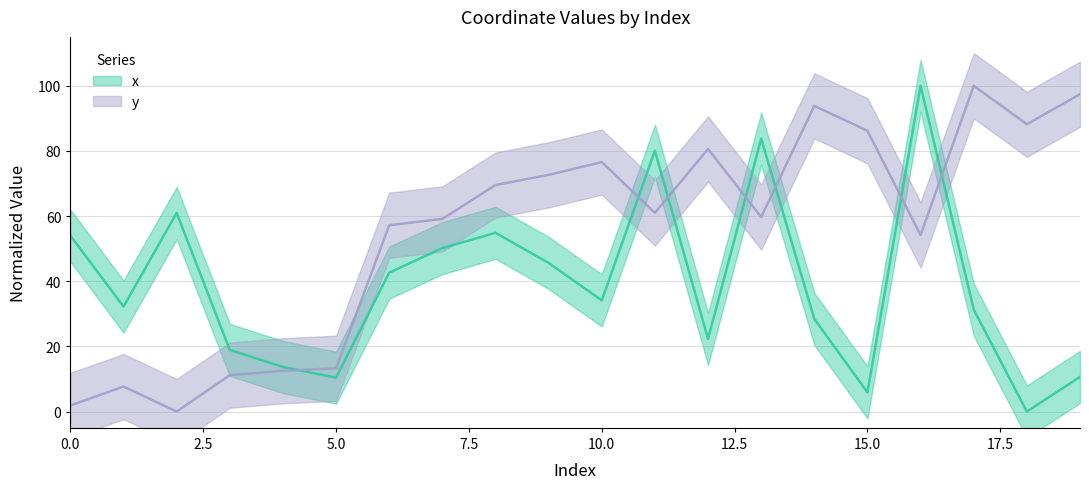

How many times do y and x cross each other?

7